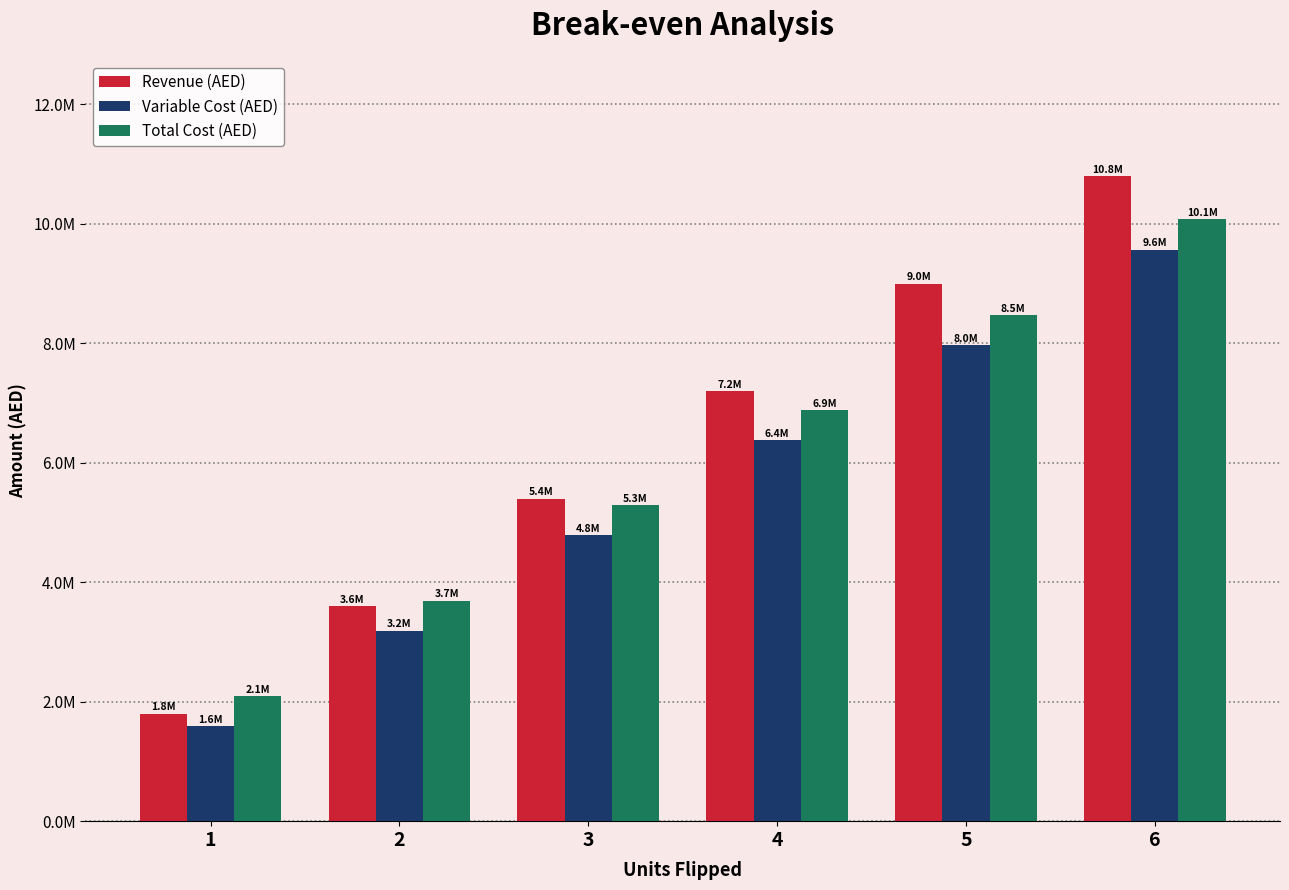

What is the total value across all series at 3?

15474000